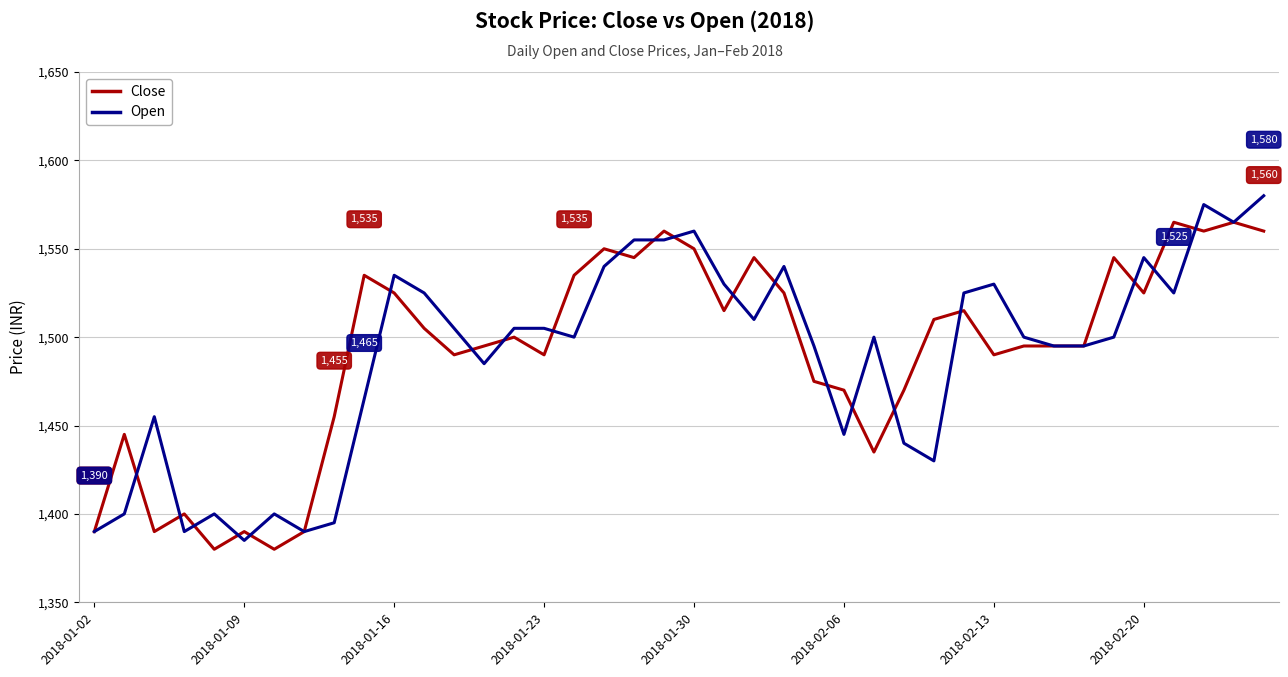

What is the difference between the maximum and minimum values in the Open series?

195